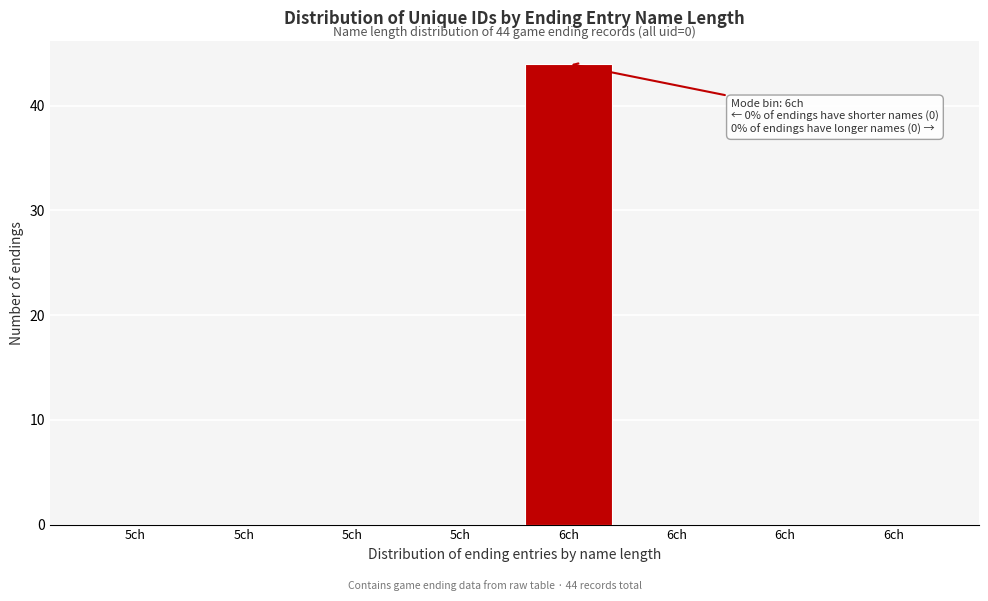

Are the bars horizontal?

No